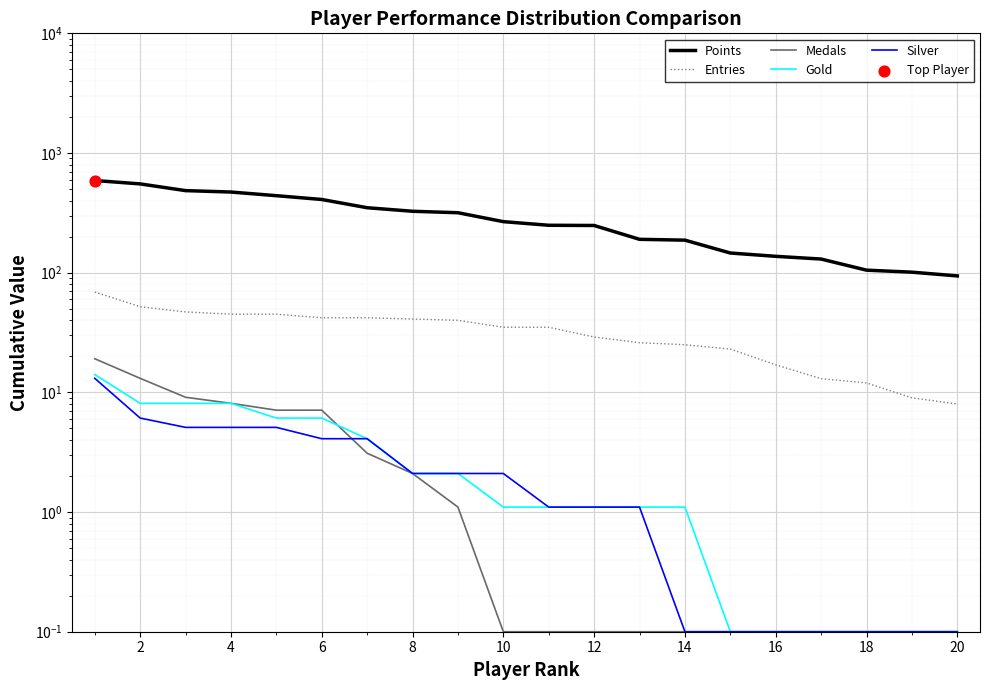

Which series reaches the maximum Y coordinate?

Points